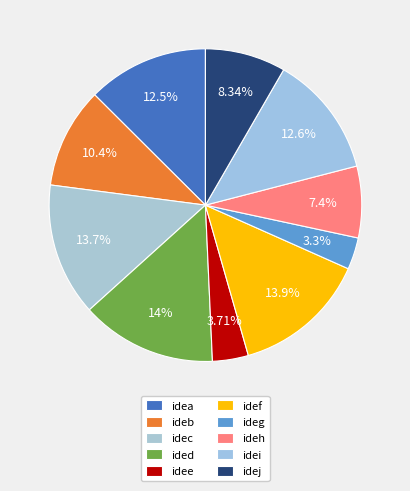

What is the change in value from idec to idee?

-6669